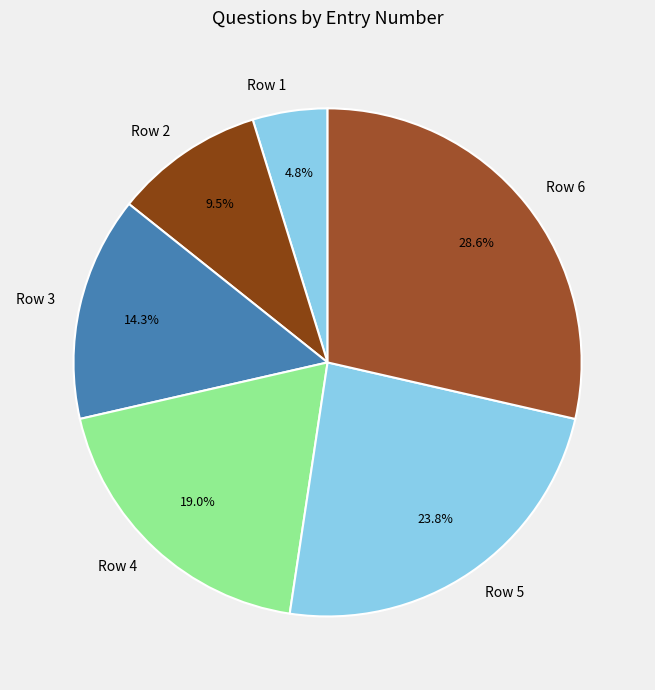

Is it true that Row 4 is 6% of the pie?

False